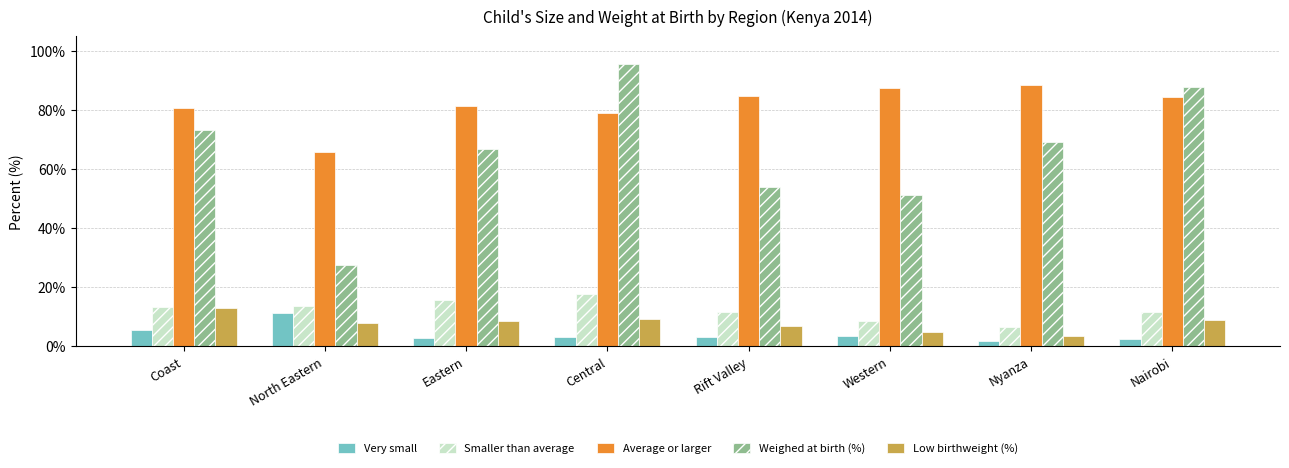

How many groups of bars are there?

8